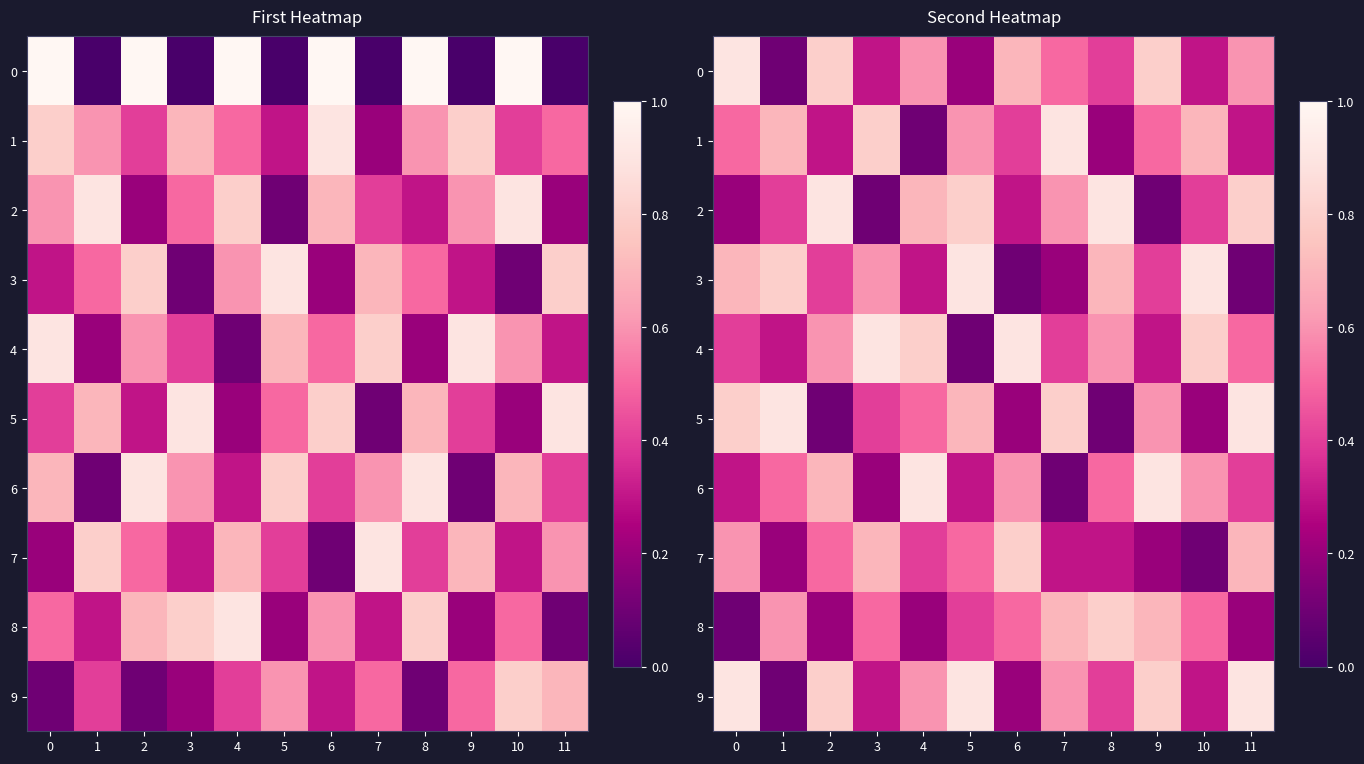

Which series changed the most between 7 and 9?

6